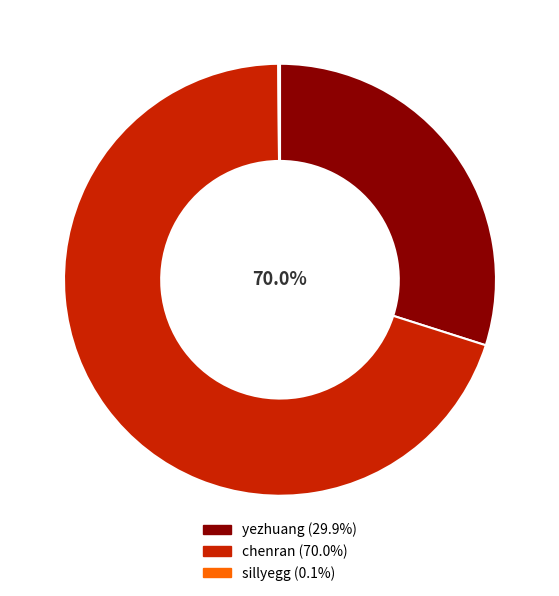

How many segments does this pie chart have?

3